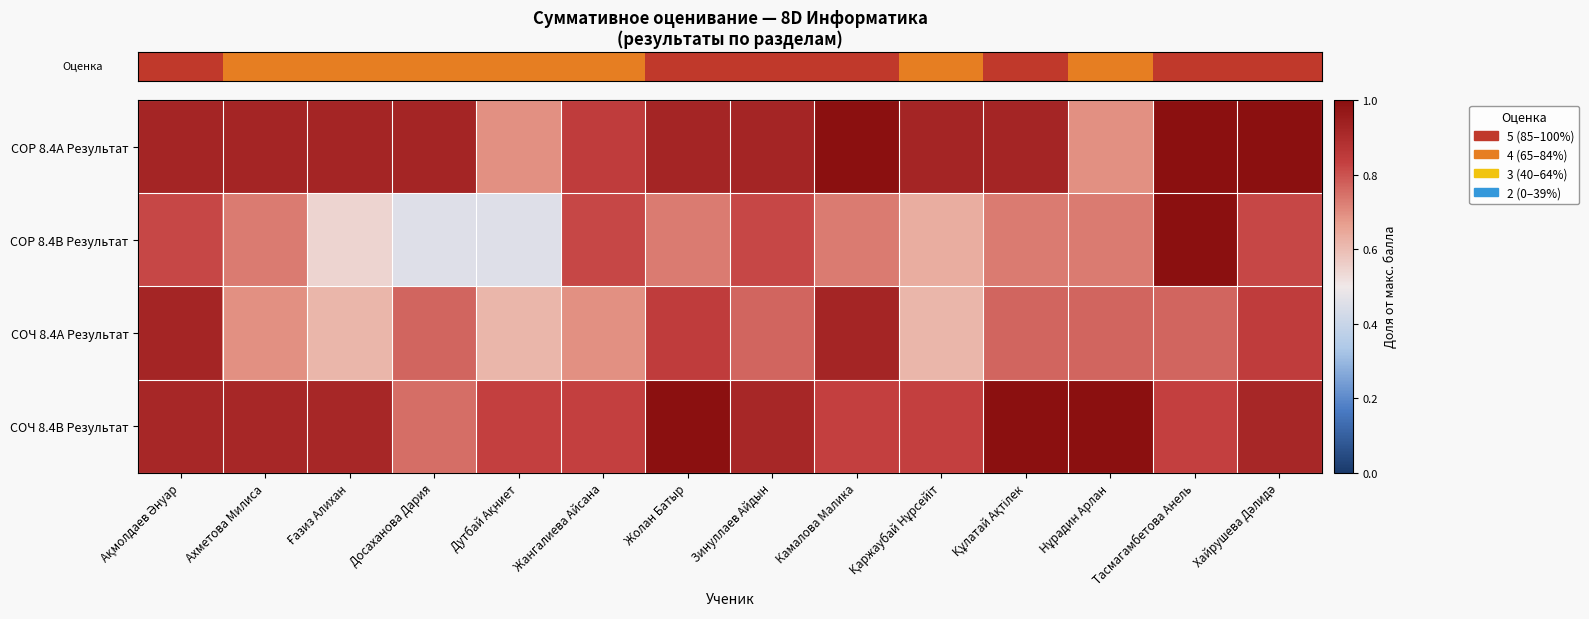

Reading left to right, extract all data points from this chart.

row_0: Ақмолдаев Әнуар=0.9	Ахметова Милиса=0.9	Ғазиз Алихан=0.9	Досаханова Дария=0.9	Дутбай Ақниет=0.7	Жангалиева Айсана=0.8	Жолан Батыр=0.9	Зинуллаев Айдын=0.9	Камалова Малика=1.0	Қаржаубай Нұрсейіт=0.9	Құлатай Ақтілек=0.9	Нұрадин Арлан=0.7	Тасмагамбетова Анель=1.0	Хайрушева Дәлидә=1.0
row_1: Ақмолдаев Әнуар=0.8	Ахметова Милиса=0.7	Ғазиз Алихан=0.5	Досаханова Дария=0.5	Дутбай Ақниет=0.5	Жангалиева Айсана=0.8	Жолан Батыр=0.7	Зинуллаев Айдын=0.8	Камалова Малика=0.7	Қаржаубай Нұрсейіт=0.6	Құлатай Ақтілек=0.7	Нұрадин Арлан=0.7	Тасмагамбетова Анель=1.0	Хайрушева Дәлидә=0.8
row_2: Ақмолдаев Әнуар=0.9	Ахметова Милиса=0.7	Ғазиз Алихан=0.6	Досаханова Дария=0.8	Дутбай Ақниет=0.6	Жангалиева Айсана=0.7	Жолан Батыр=0.8	Зинуллаев Айдын=0.8	Камалова Малика=0.9	Қаржаубай Нұрсейіт=0.6	Құлатай Ақтілек=0.8	Нұрадин Арлан=0.8	Тасмагамбетова Анель=0.8	Хайрушева Дәлидә=0.8
row_3: Ақмолдаев Әнуар=0.9	Ахметова Милиса=0.9	Ғазиз Алихан=0.9	Досаханова Дария=0.8	Дутбай Ақниет=0.8	Жангалиева Айсана=0.8	Жолан Батыр=1.0	Зинуллаев Айдын=0.9	Камалова Малика=0.8	Қаржаубай Нұрсейіт=0.8	Құлатай Ақтілек=1.0	Нұрадин Арлан=1.0	Тасмагамбетова Анель=0.8	Хайрушева Дәлидә=0.9